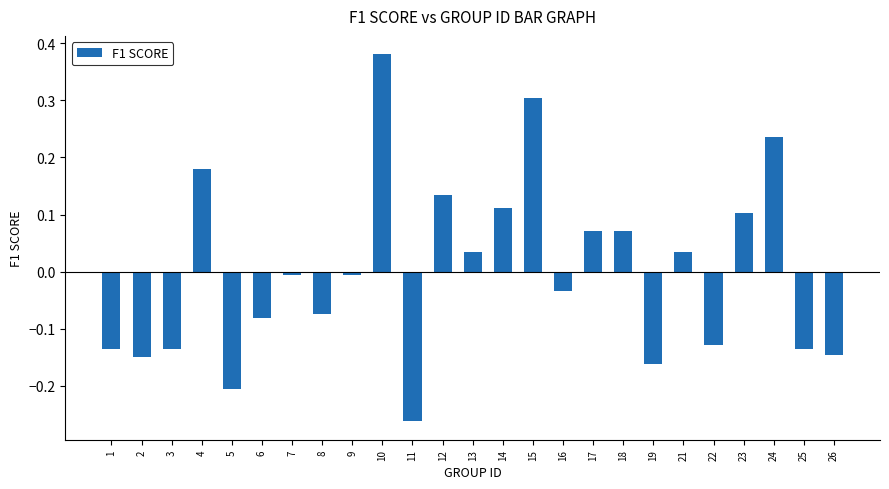

What is the change in value from 3 to 14?

+0.2